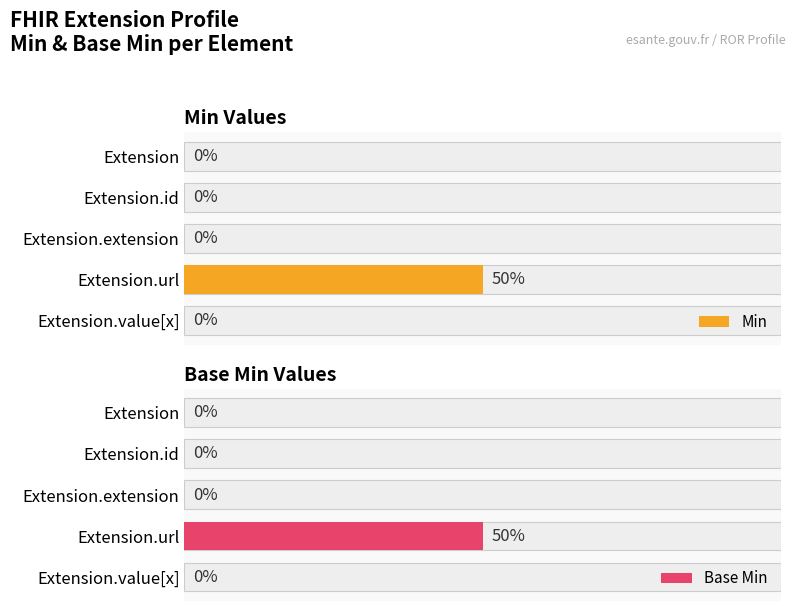

At how many categories does at least one series exceed 0?

1